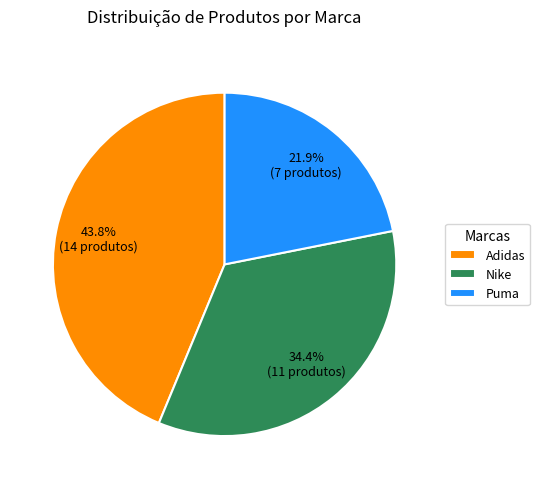

Which slice is the largest?

Adidas